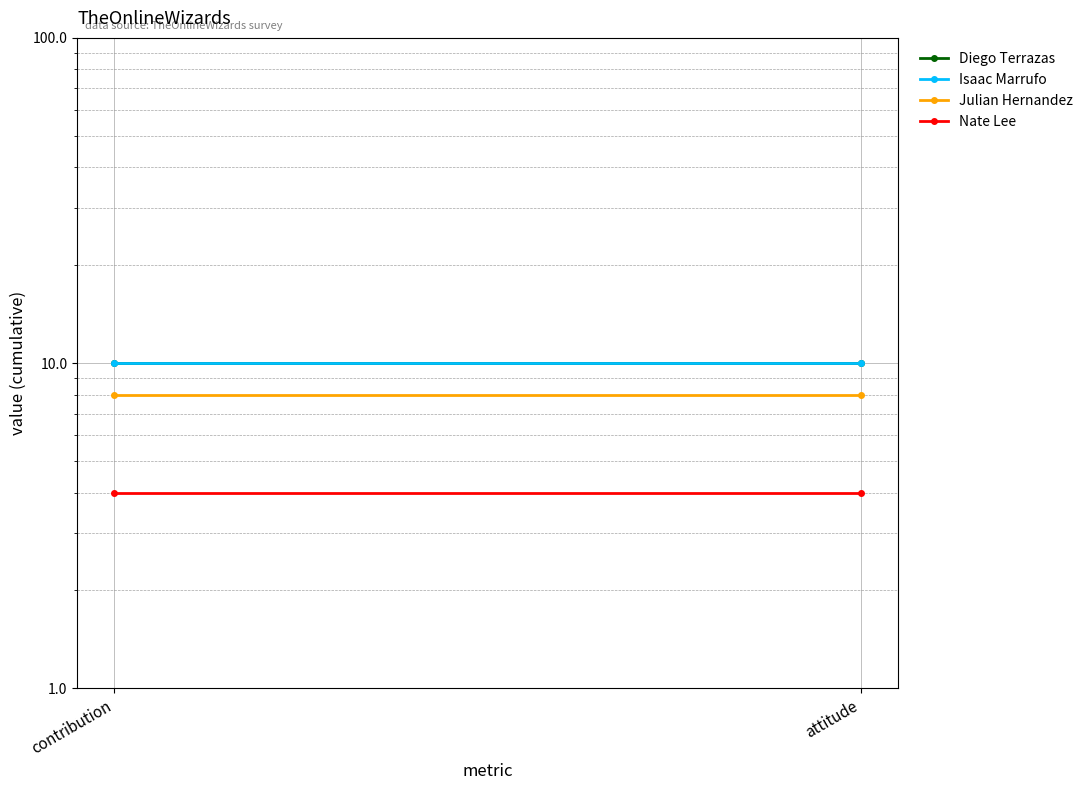

How many distinct data groups are displayed?

4